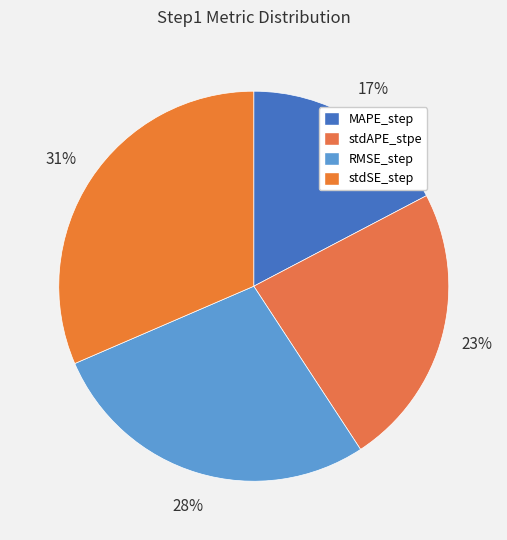

How many segments does this pie chart have?

4